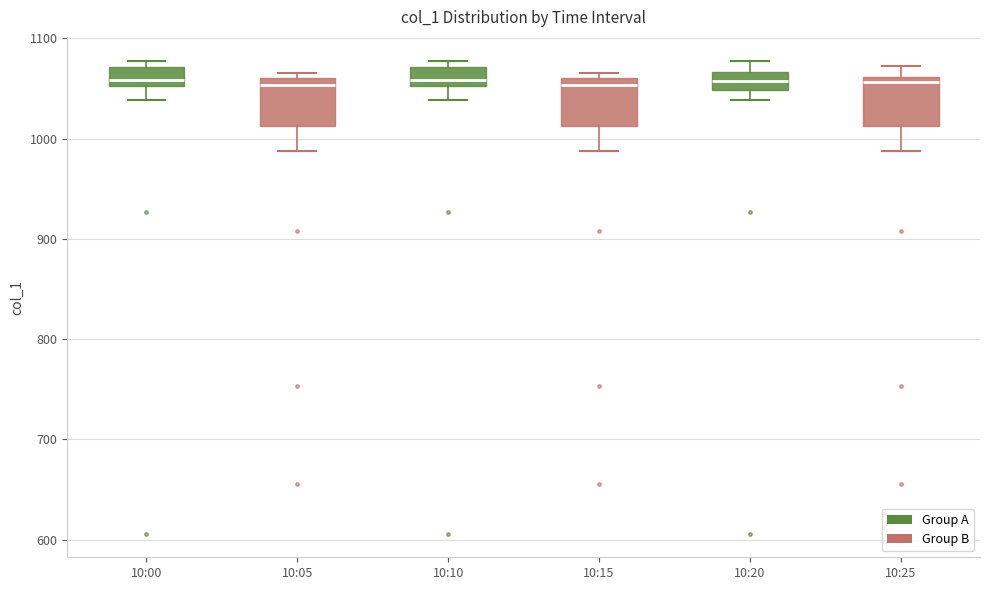

Where does the median line of the box for 10:15 sit on the y-axis? The values are not printed on the chart, so give them approximately, as read against the axis.

1050